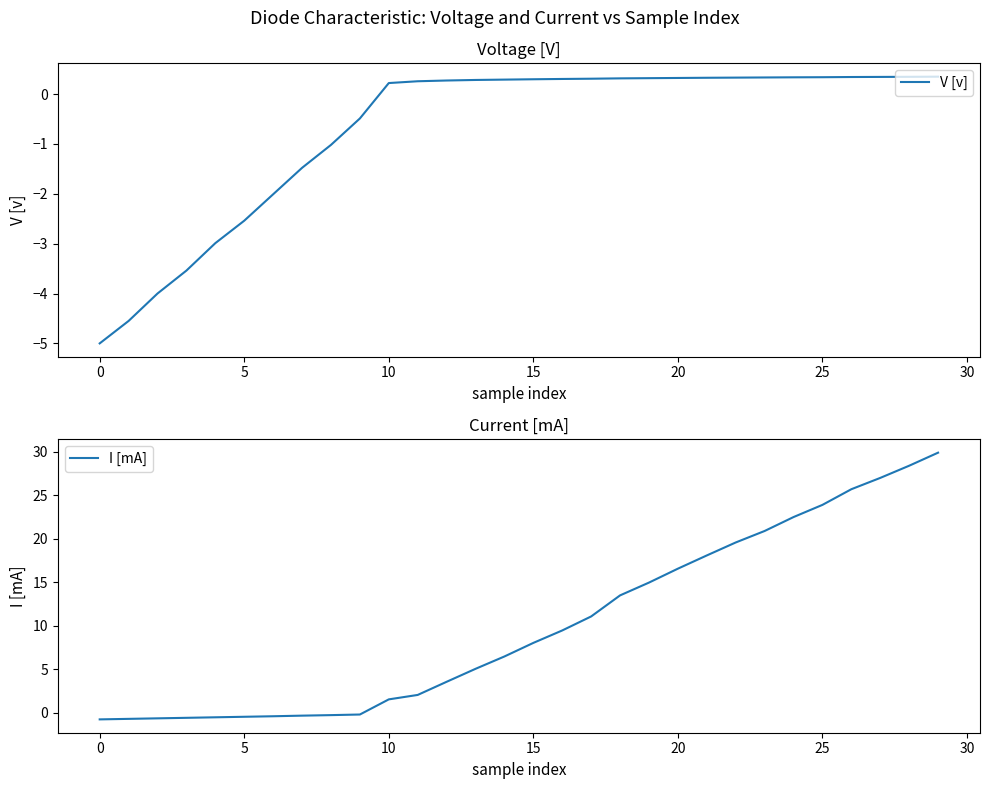

What is the total value across all series at 14?

6.8